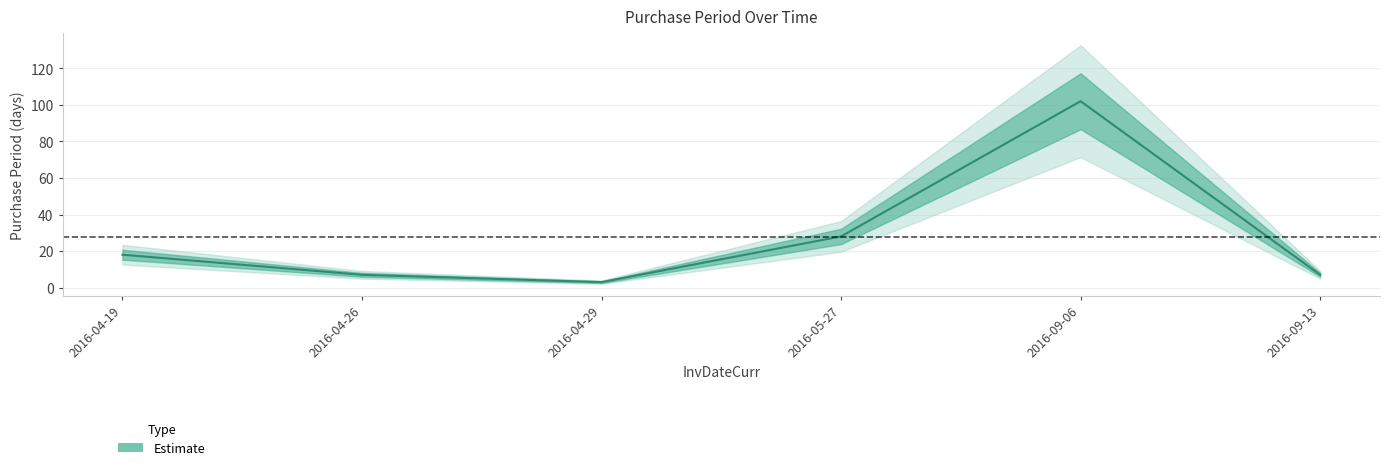

At which label does the data first exceed 18?

2016-05-27